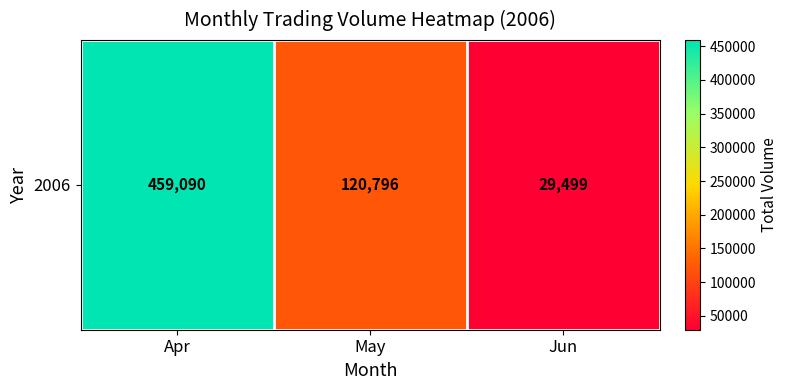

How many series are shown in this chart?

1